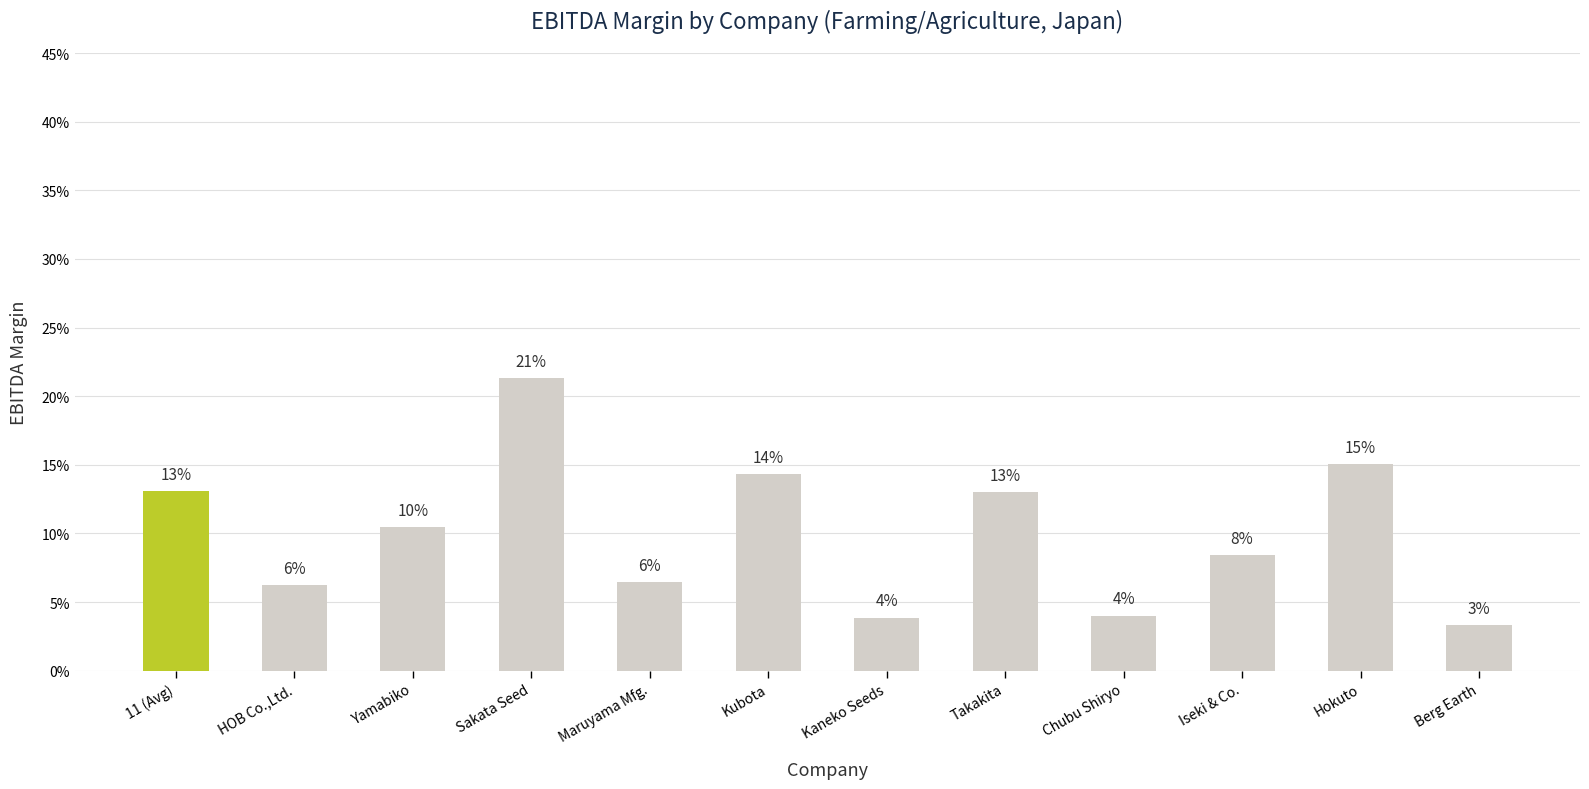

Reading right to left, list all the values displayed in this chart.

0.0	0.2	0.1	0.0	0.1	0.0	0.1	0.1	0.2	0.1	0.1	0.1